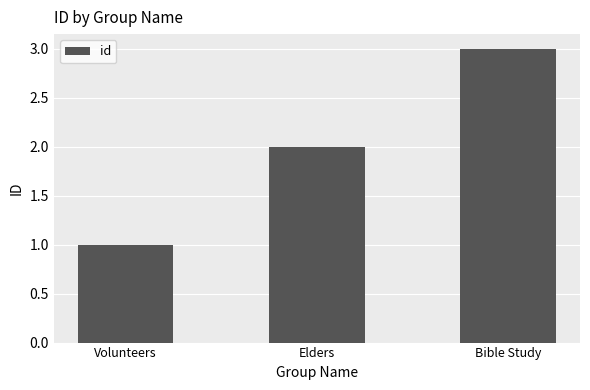

Reading left to right, transcribe all the data shown in this chart.

1	2	3